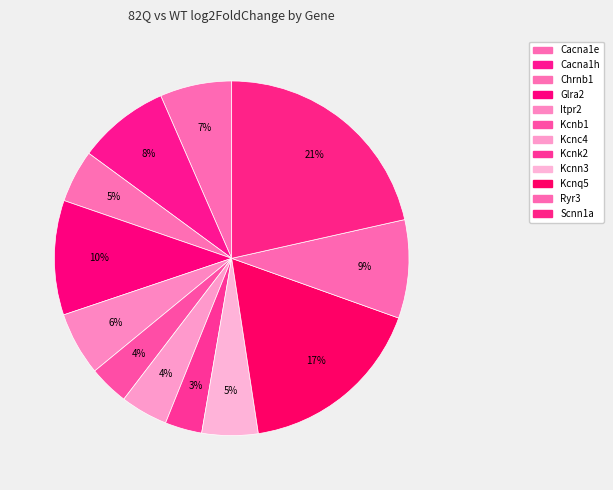

Is Kcnb1 the majority of the pie?

No